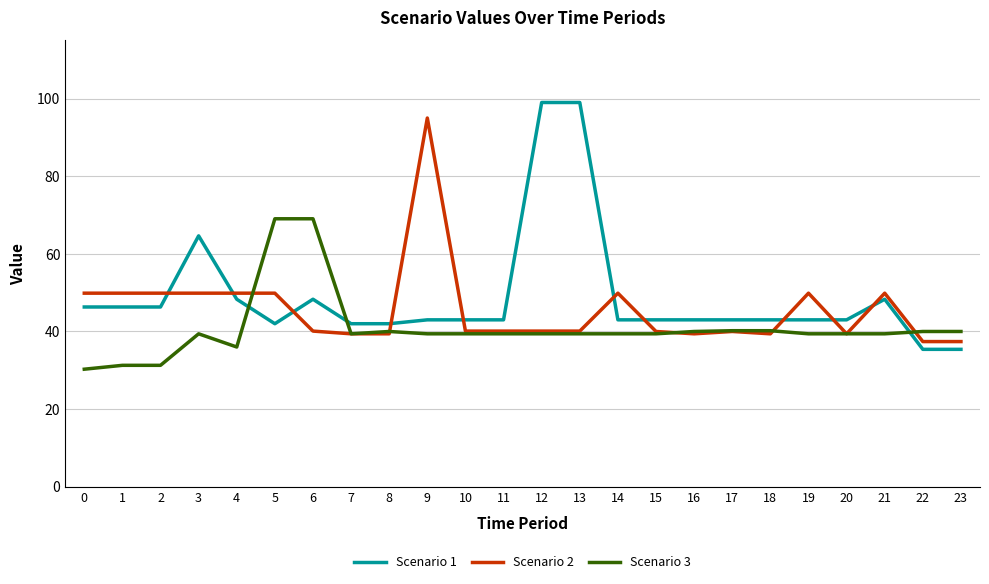

How many intersections are there between Scenario 3 and Scenario 1?

3